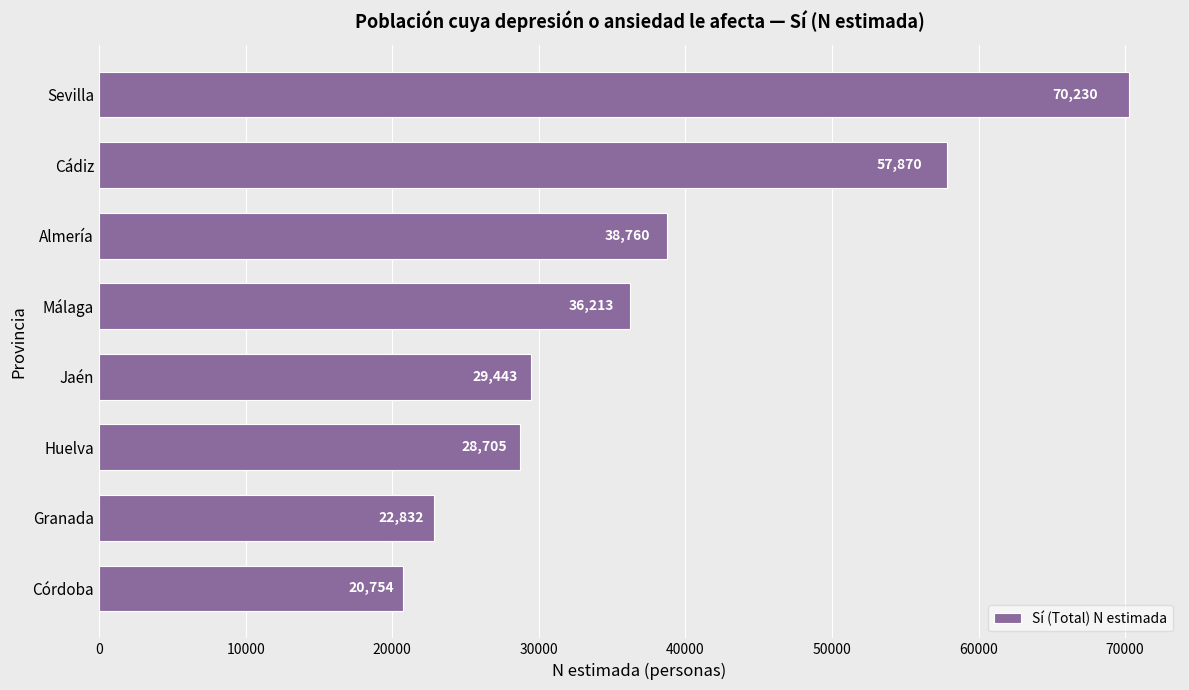

What is the ratio of the value at Jaén to the value at Granada?

1.3